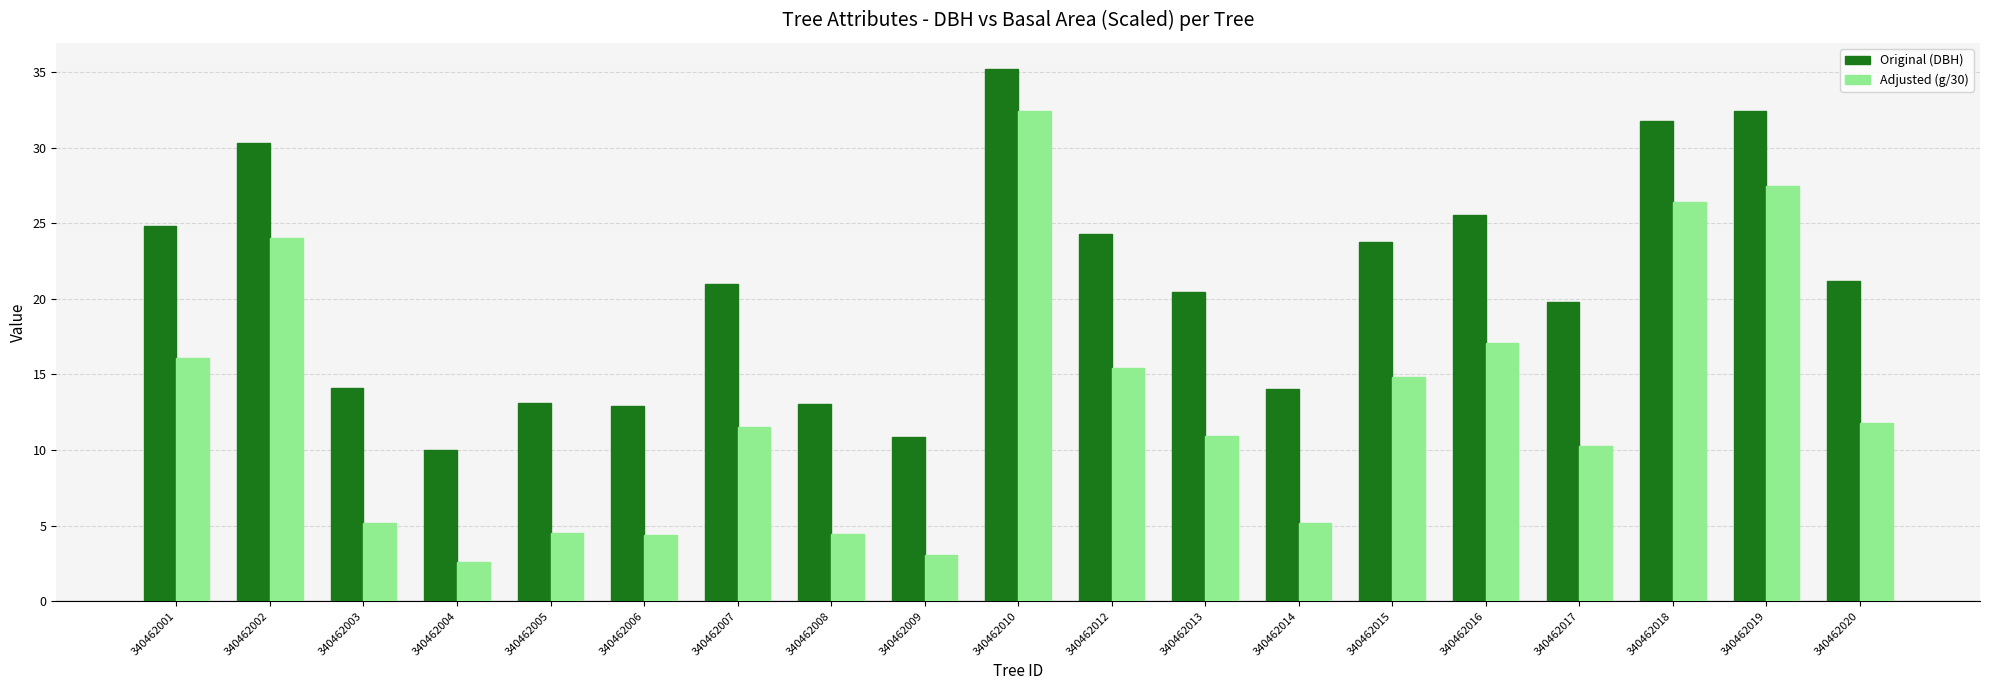

What is the difference between the highest and lowest values at 340462010?

2.8